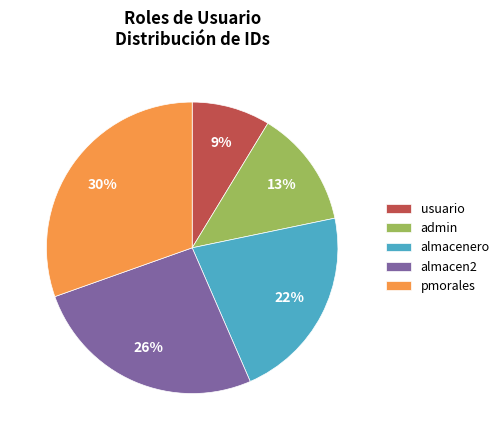

Rank the categories by value from highest to lowest.

pmorales, almacen2, almacenero, admin, usuario